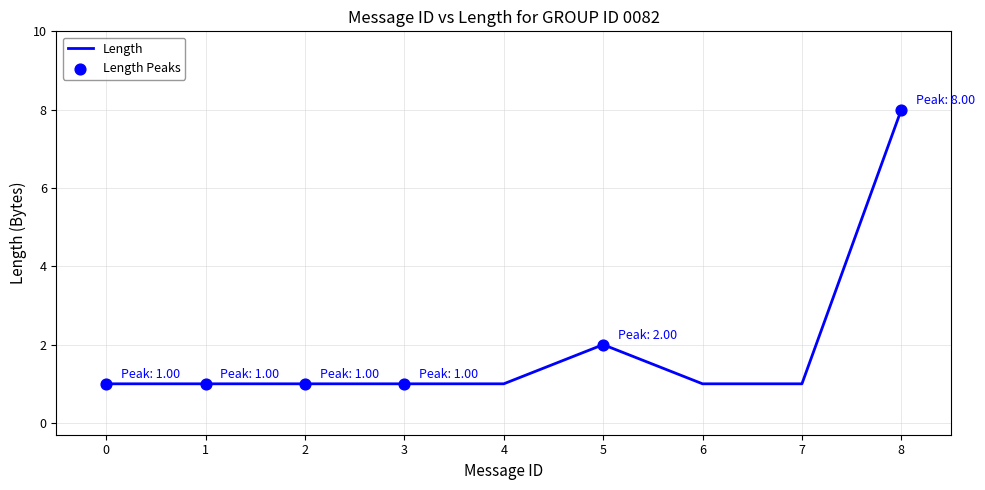

Approximately how many times larger is the value at 1 compared to 7?

1.0